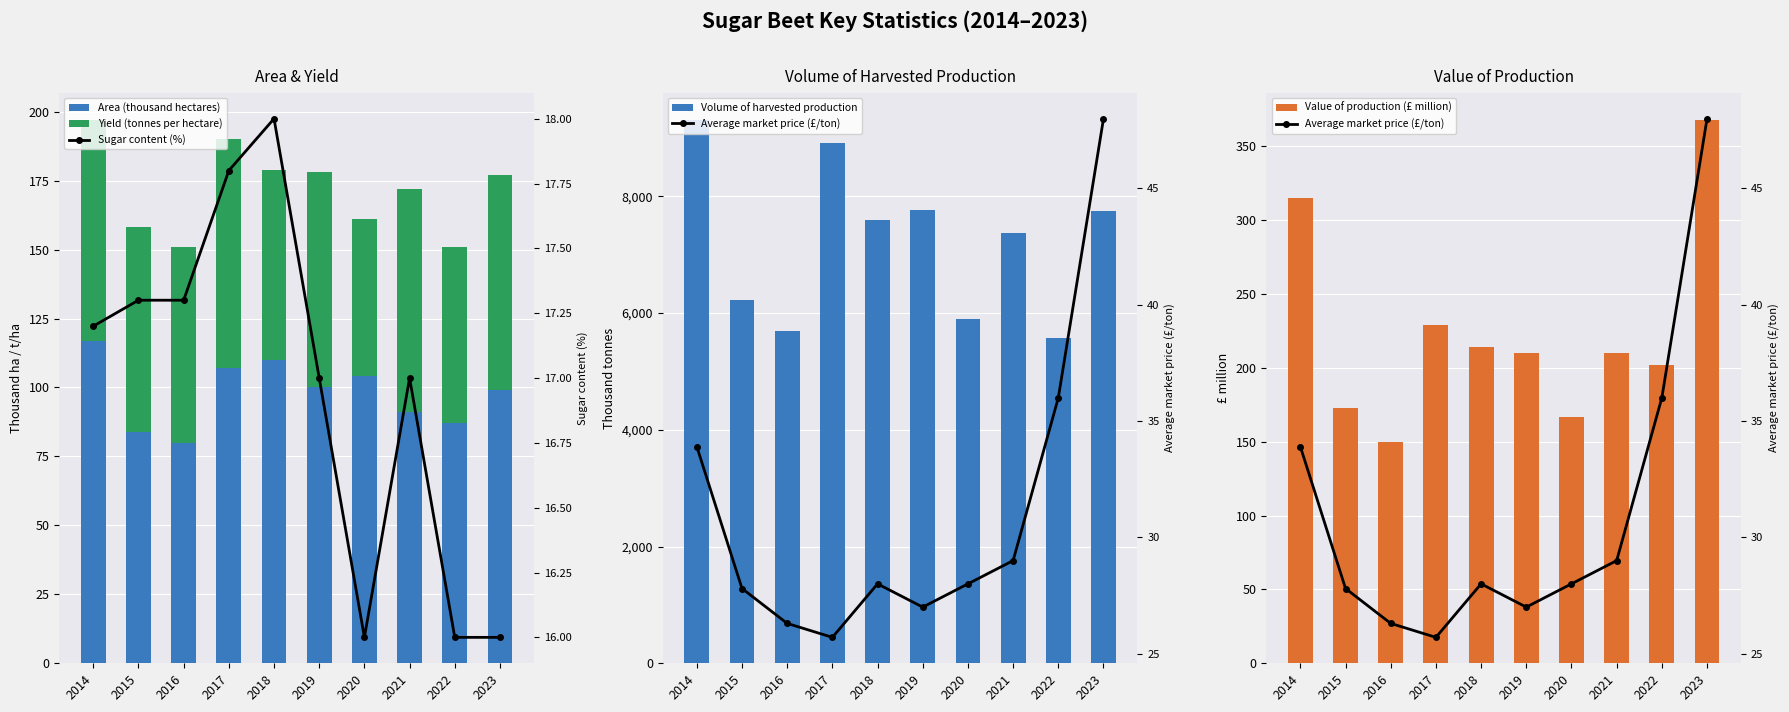

Between 2014 and 2016, which series saw the biggest shift?

Volume of harvested production